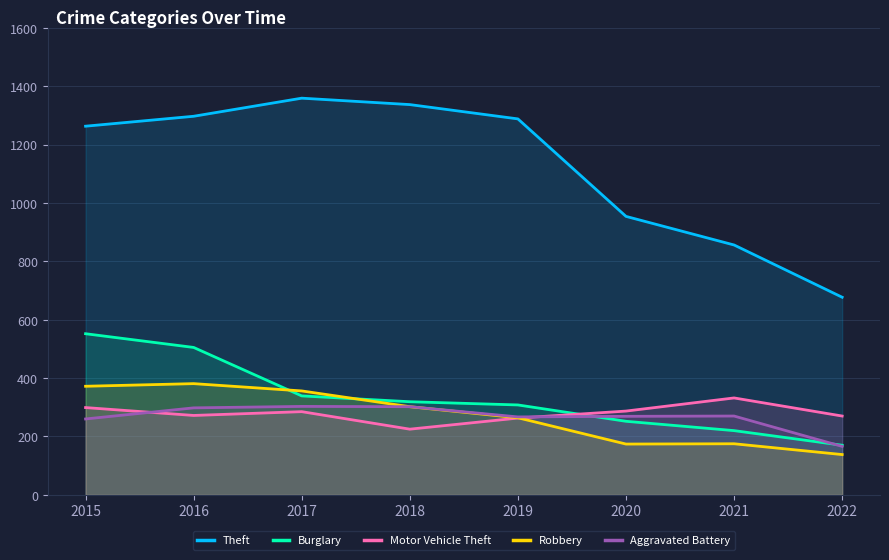

How many series are shown in this chart?

5